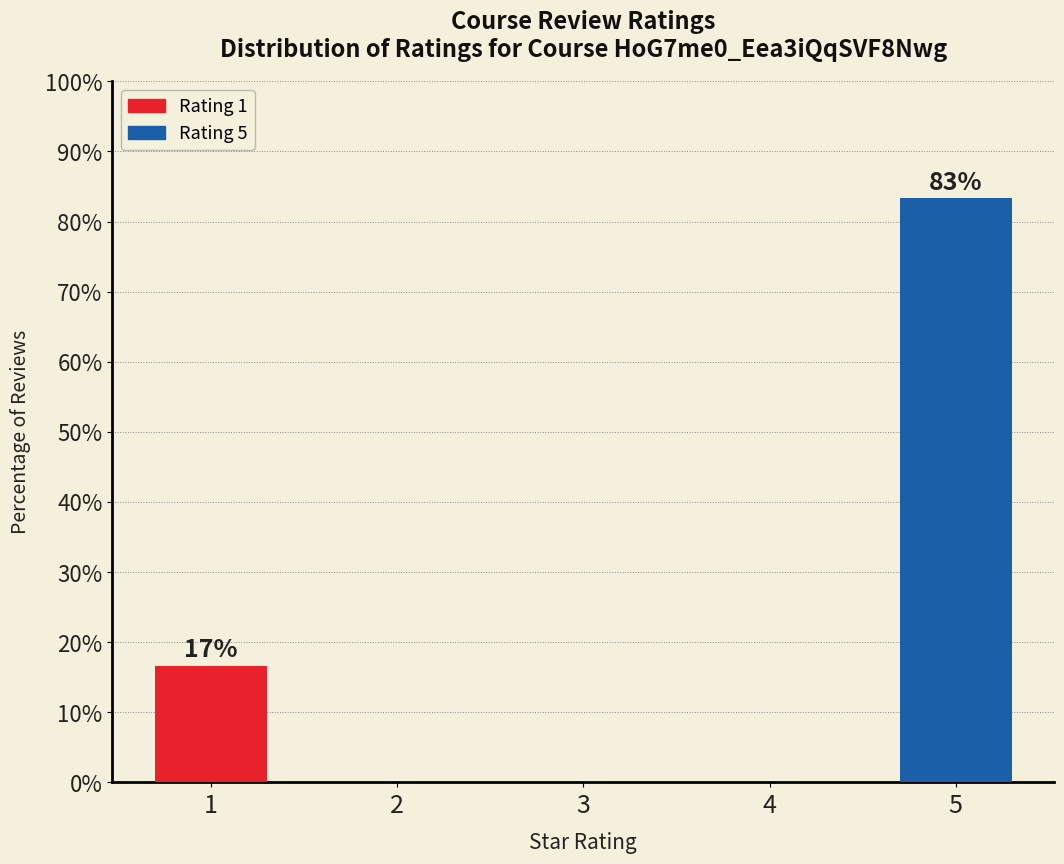

The value at 4 is 0.0. True or false?

True